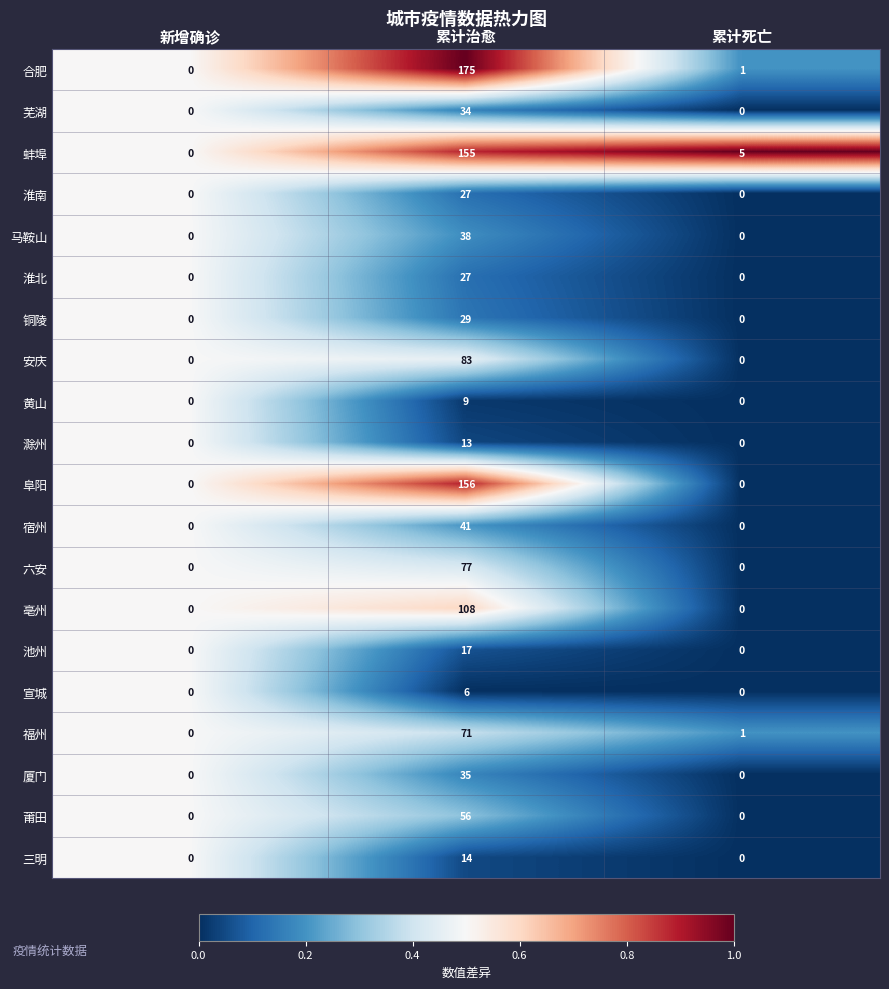

True or false: 宣城 has a value of 8 at 累计治愈.

False